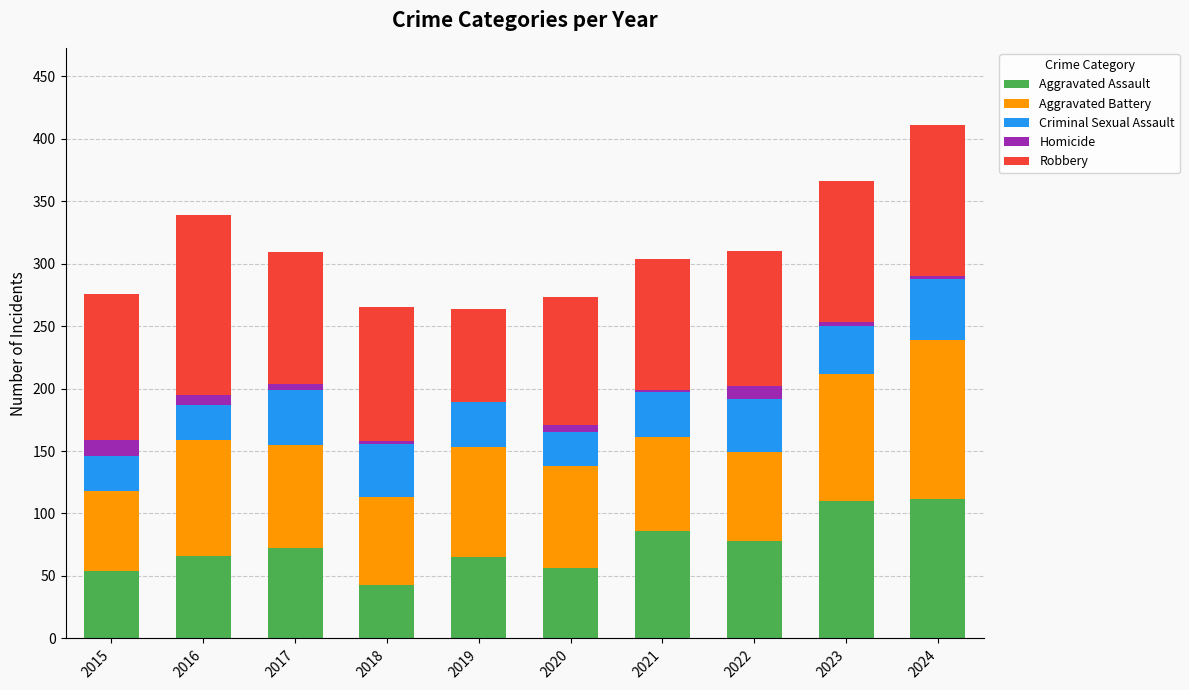

Is it true that Aggravated Assault equals 112 at 2024?

True